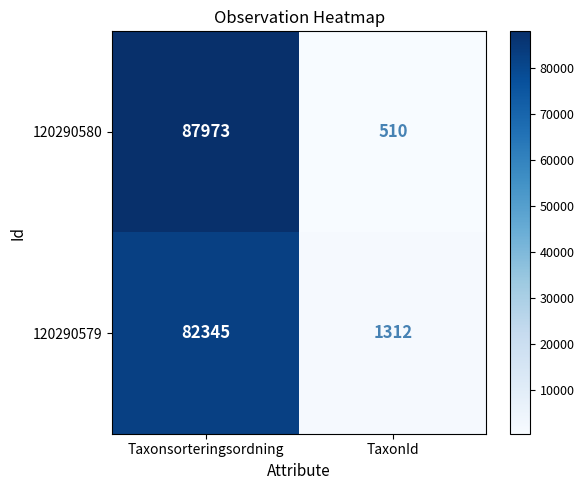

List the series in order of their peak value, lowest first.

120290579, 120290580